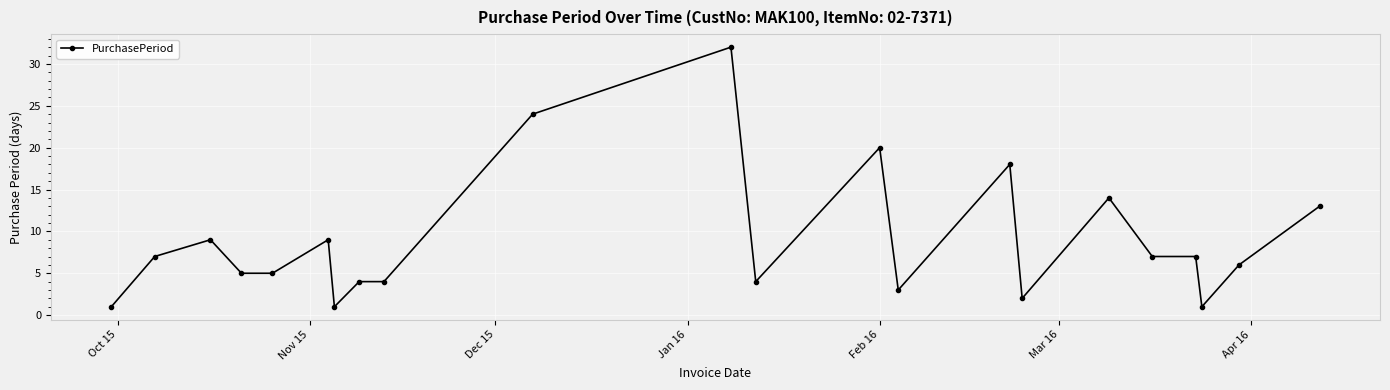

True or false: there are more than 2 points higher than both neighbors.

True